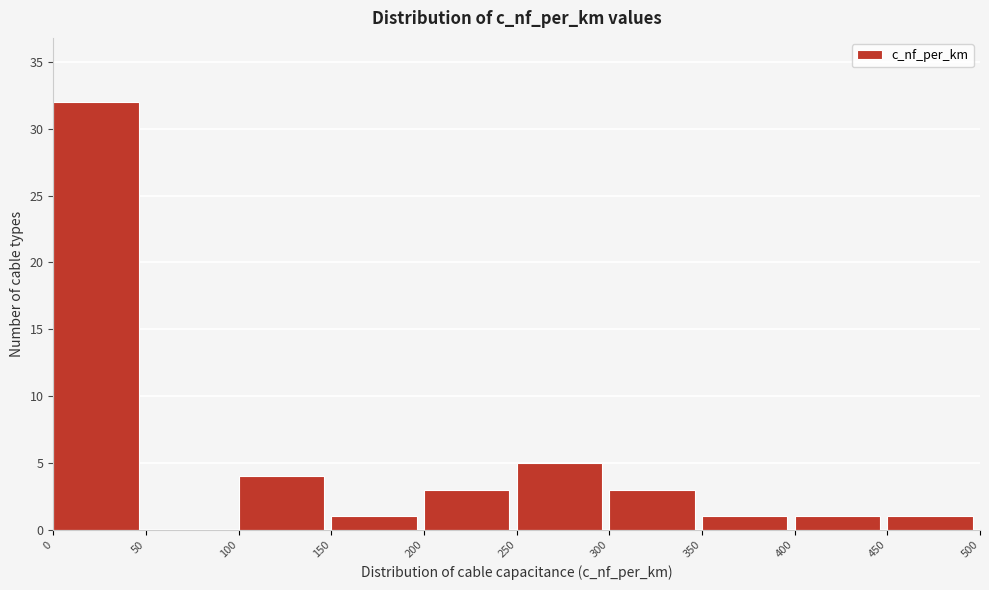

What is the height of the bar covering 150 to 200 on the x-axis? The values are not printed on the chart, so give them approximately, as read against the axis.

1